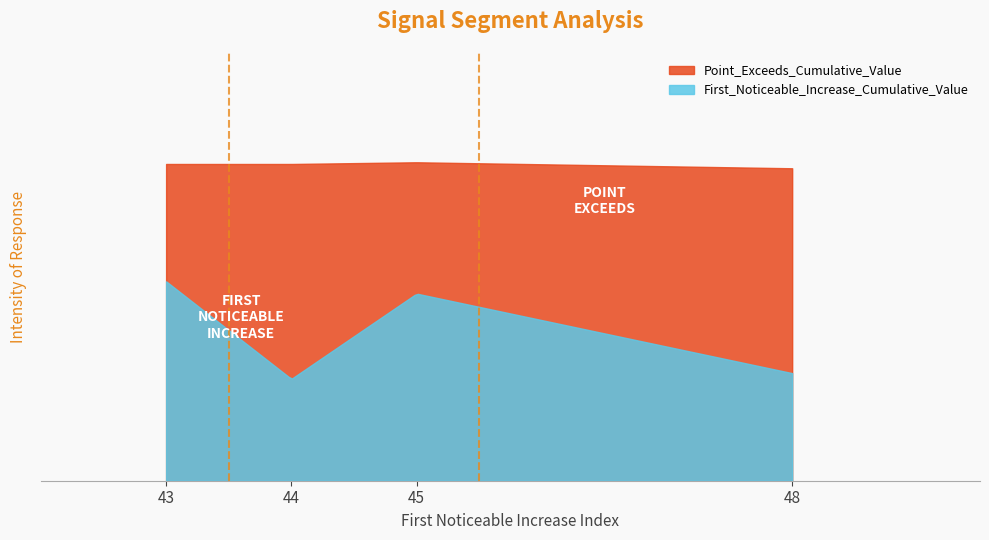

True or false: First_Noticeable_Increase_Cumulative_Value has a value of 0.2 at 43.

False